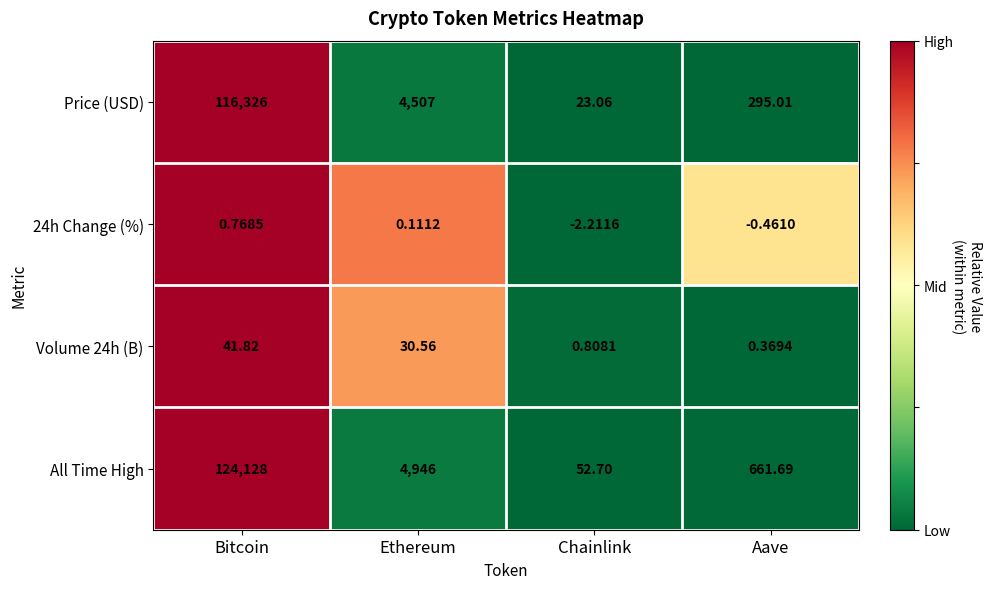

Which category has the lowest value across all series?

Chainlink